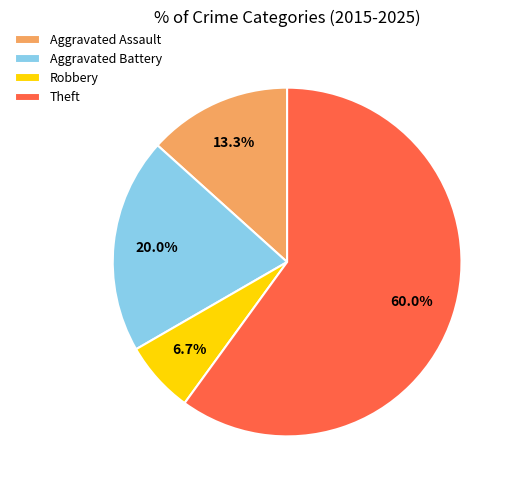

What is the smallest slice in the pie chart?

Robbery